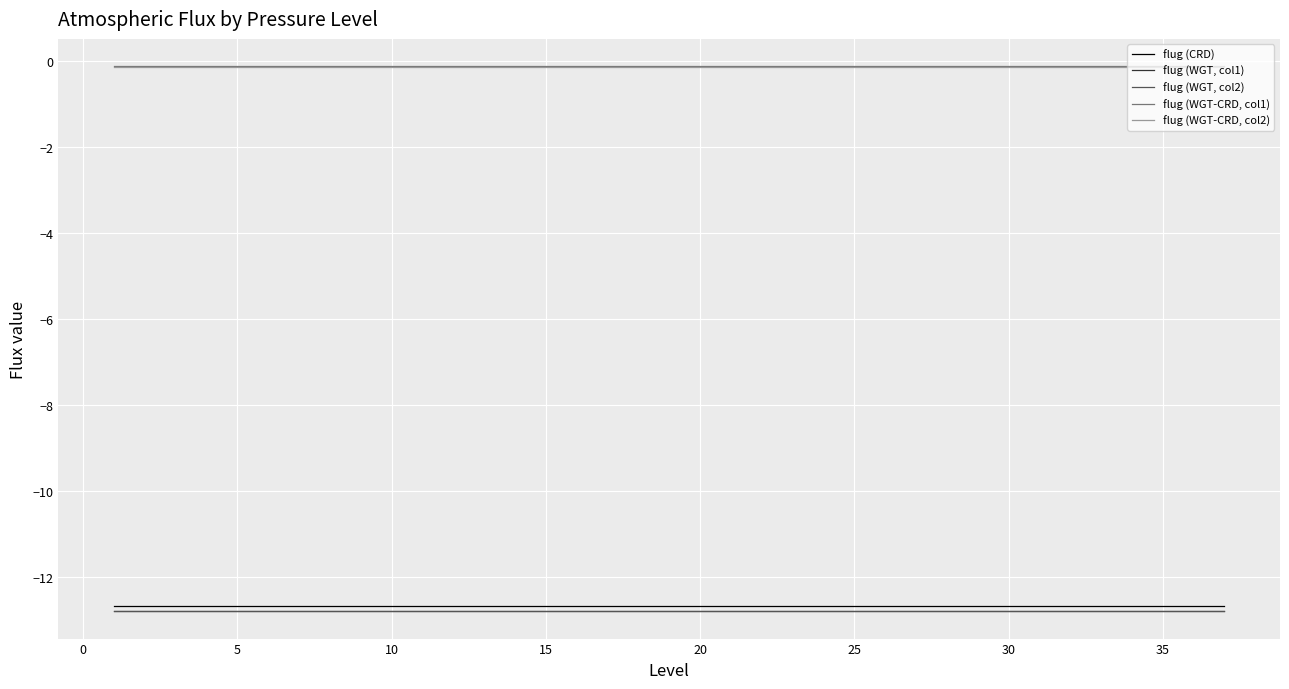

Reading left to right, extract all data points from this chart.

flug (CRD): -12.7	-12.7	-12.7	-12.7	-12.7	-12.7	-12.7	-12.7	-12.7	-12.7	-12.7	-12.7	-12.7	-12.7	-12.7	-12.7	-12.7	-12.7	-12.7	-12.7	-12.7	-12.7	-12.7	-12.7	-12.7	-12.7	-12.7	-12.7	-12.7	-12.7	-12.7	-12.7	-12.7	-12.7	-12.7	-12.7	-12.7
flug (WGT, col1): -12.8	-12.8	-12.8	-12.8	-12.8	-12.8	-12.8	-12.8	-12.8	-12.8	-12.8	-12.8	-12.8	-12.8	-12.8	-12.8	-12.8	-12.8	-12.8	-12.8	-12.8	-12.8	-12.8	-12.8	-12.8	-12.8	-12.8	-12.8	-12.8	-12.8	-12.8	-12.8	-12.8	-12.8	-12.8	-12.8	-12.8
flug (WGT, col2): -12.8	-12.8	-12.8	-12.8	-12.8	-12.8	-12.8	-12.8	-12.8	-12.8	-12.8	-12.8	-12.8	-12.8	-12.8	-12.8	-12.8	-12.8	-12.8	-12.8	-12.8	-12.8	-12.8	-12.8	-12.8	-12.8	-12.8	-12.8	-12.8	-12.8	-12.8	-12.8	-12.8	-12.8	-12.8	-12.8	-12.8
flug (WGT-CRD, col1): -0.1	-0.1	-0.1	-0.1	-0.1	-0.1	-0.1	-0.1	-0.1	-0.1	-0.1	-0.1	-0.1	-0.1	-0.1	-0.1	-0.1	-0.1	-0.1	-0.1	-0.1	-0.1	-0.1	-0.1	-0.1	-0.1	-0.1	-0.1	-0.1	-0.1	-0.1	-0.1	-0.1	-0.1	-0.1	-0.1	-0.1
flug (WGT-CRD, col2): -0.1	-0.1	-0.1	-0.1	-0.1	-0.1	-0.1	-0.1	-0.1	-0.1	-0.1	-0.1	-0.1	-0.1	-0.1	-0.1	-0.1	-0.1	-0.1	-0.1	-0.1	-0.1	-0.1	-0.1	-0.1	-0.1	-0.1	-0.1	-0.1	-0.1	-0.1	-0.1	-0.1	-0.1	-0.1	-0.1	-0.1